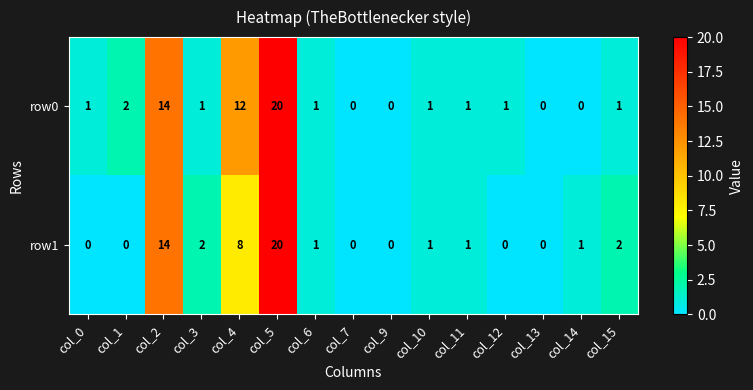

The value of row0 at col_2 is 3. True or false?

False